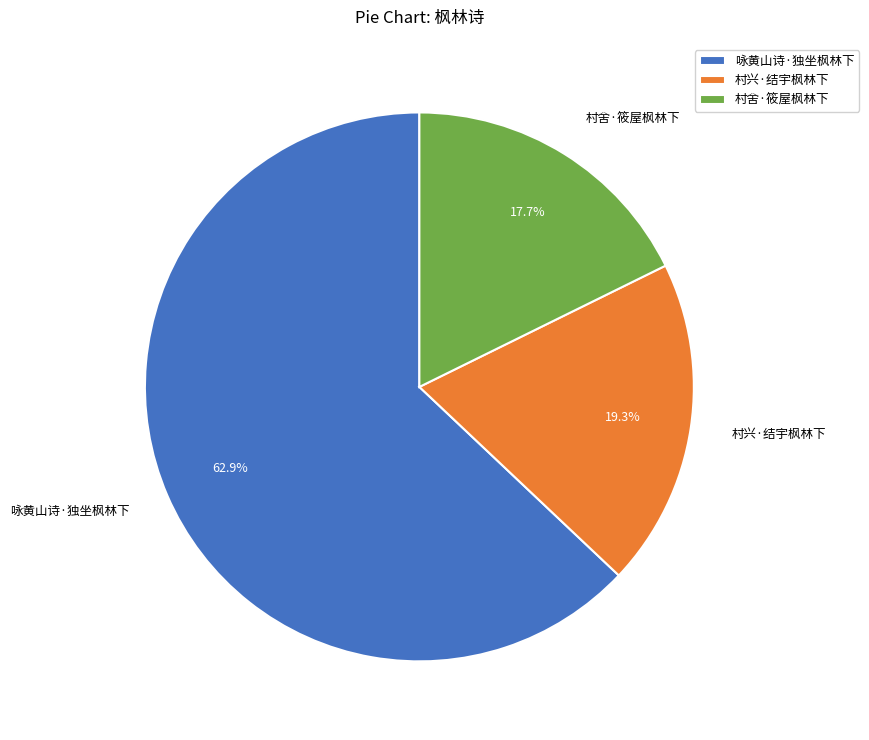

How much of the chart is everything except 村兴·结宇枫林下?

80.7%